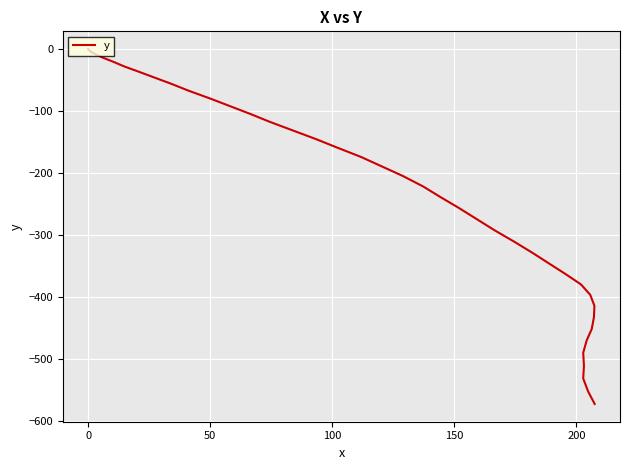

The value at 21 is -414.9. True or false?

False